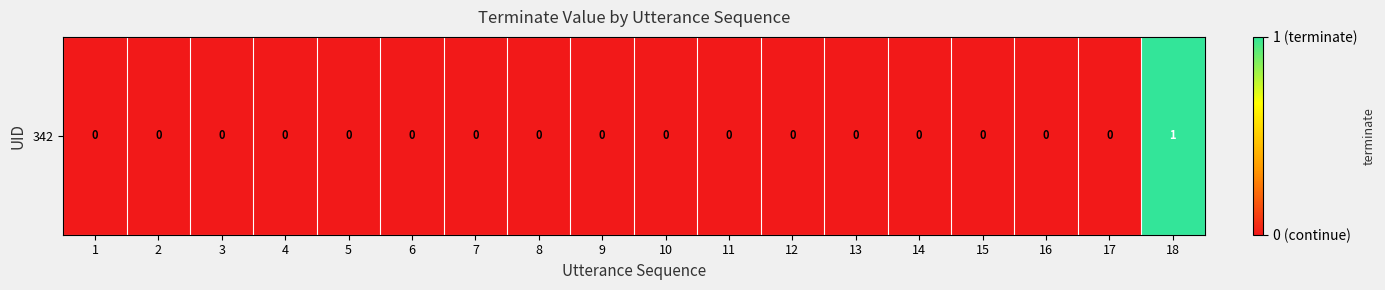

Rank the categories by value from highest to lowest.

18, 1, 2, 3, 4, 5, 6, 7, 8, 9, 10, 11, 12, 13, 14, 15, 16, 17